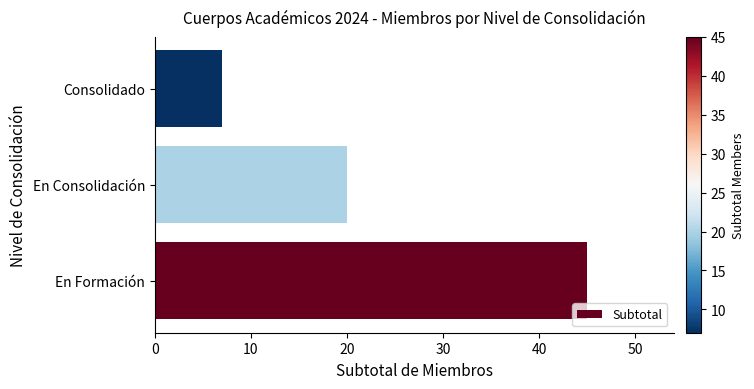

Rank the categories by value from highest to lowest.

En Formación, En Consolidación, Consolidado